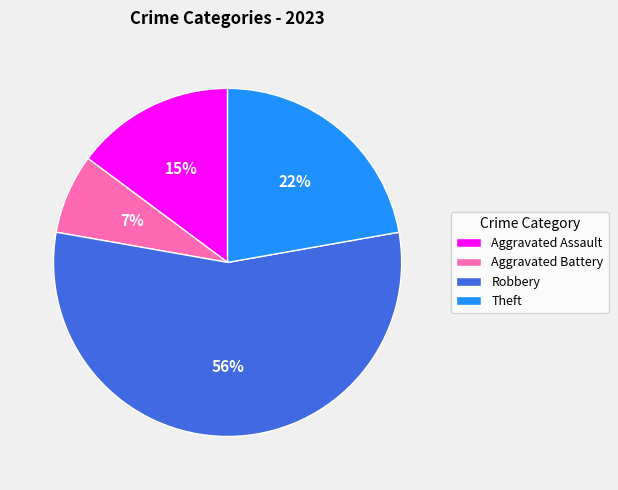

How many slices are in this pie chart?

4